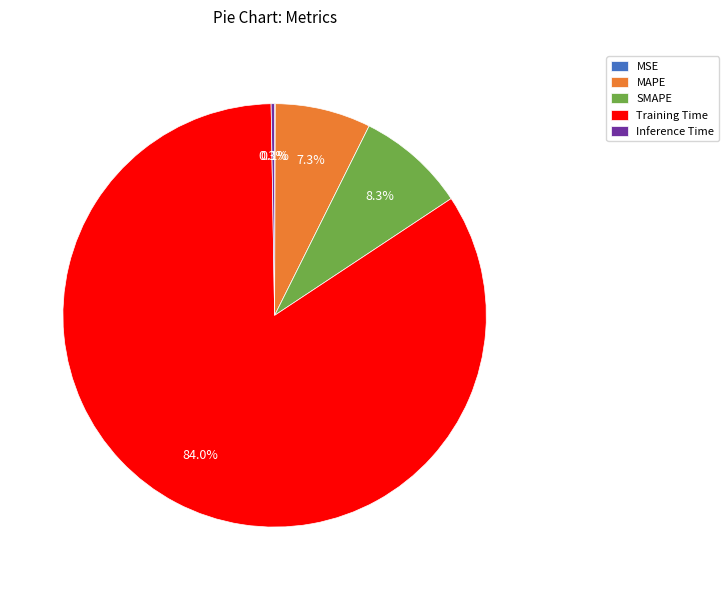

To the nearest percent, what is the average slice percentage?

20%